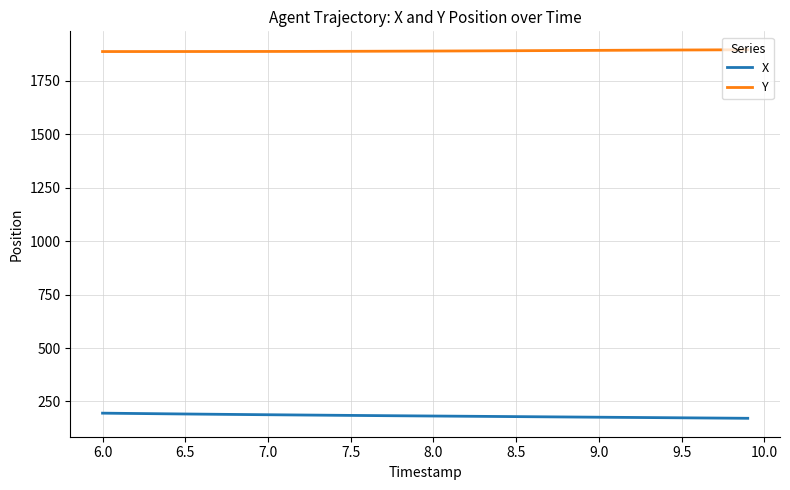

At how many categories does at least one series exceed 1552?

40